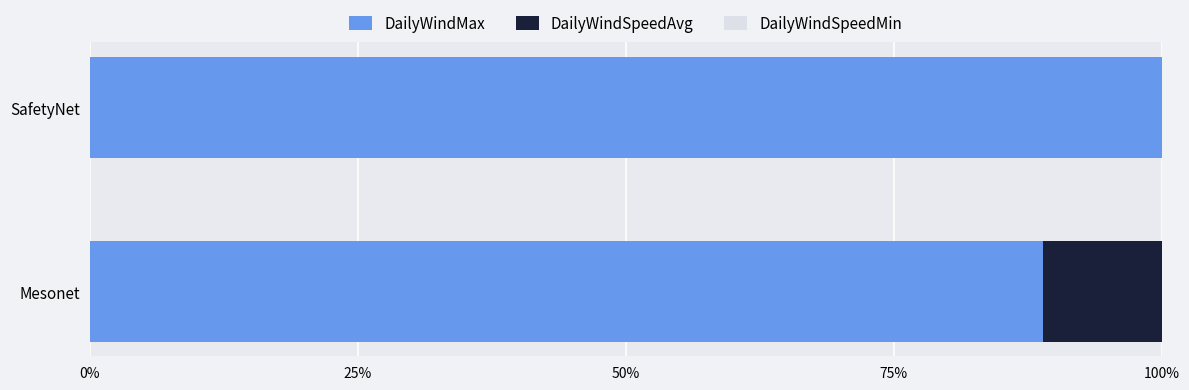

What is the sum of all DailyWindMax values?

188.9